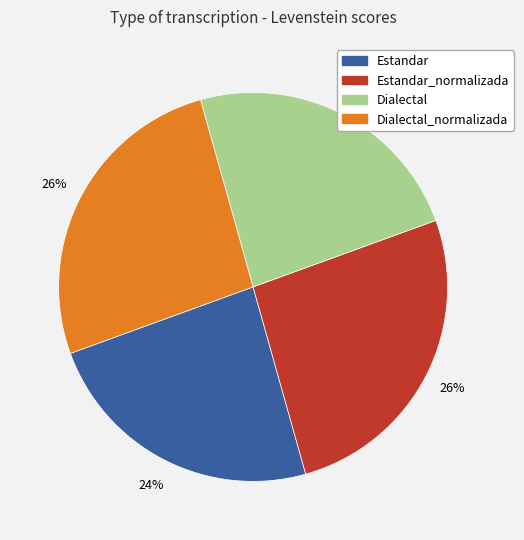

How many segments does this pie chart have?

4